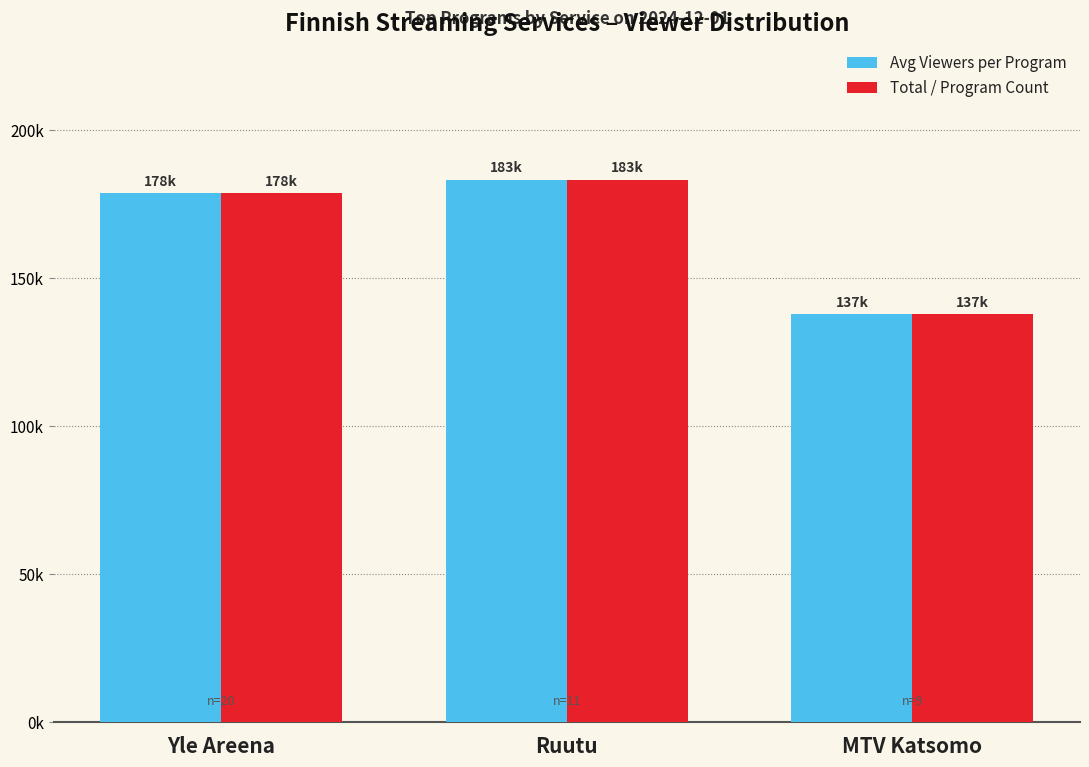

What is the total value across all series at Yle Areena?

357600.0